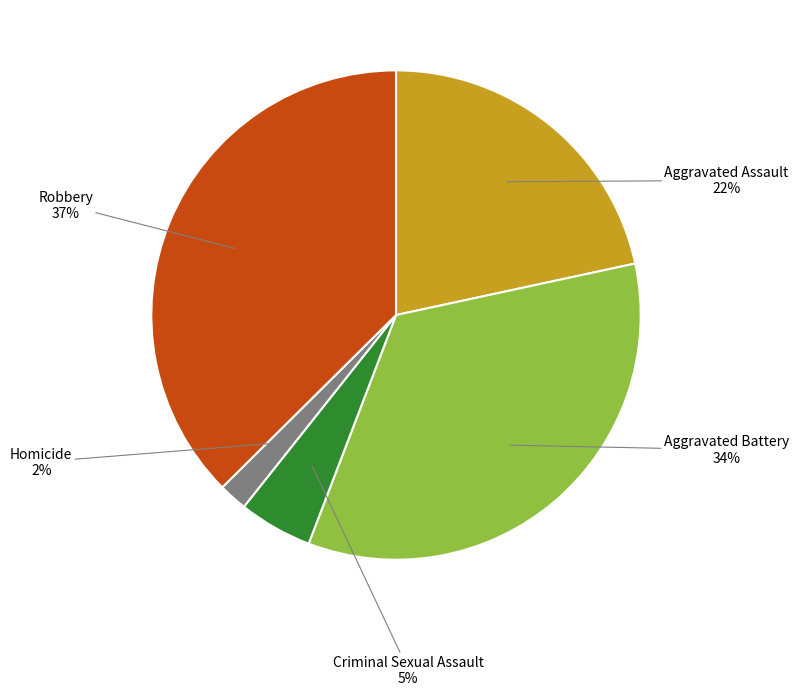

To the nearest percent, what is the average slice percentage?

20%